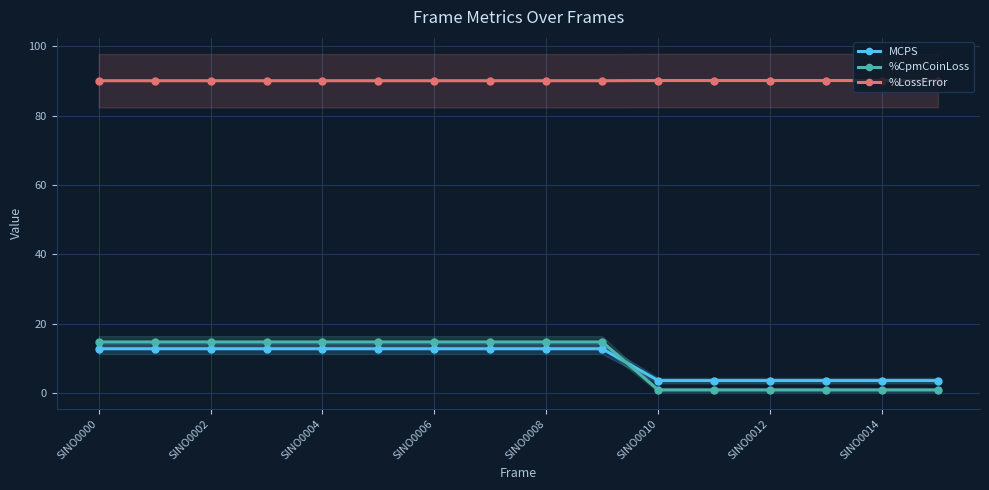

At which category is the sum across all series the highest?

SINO0000